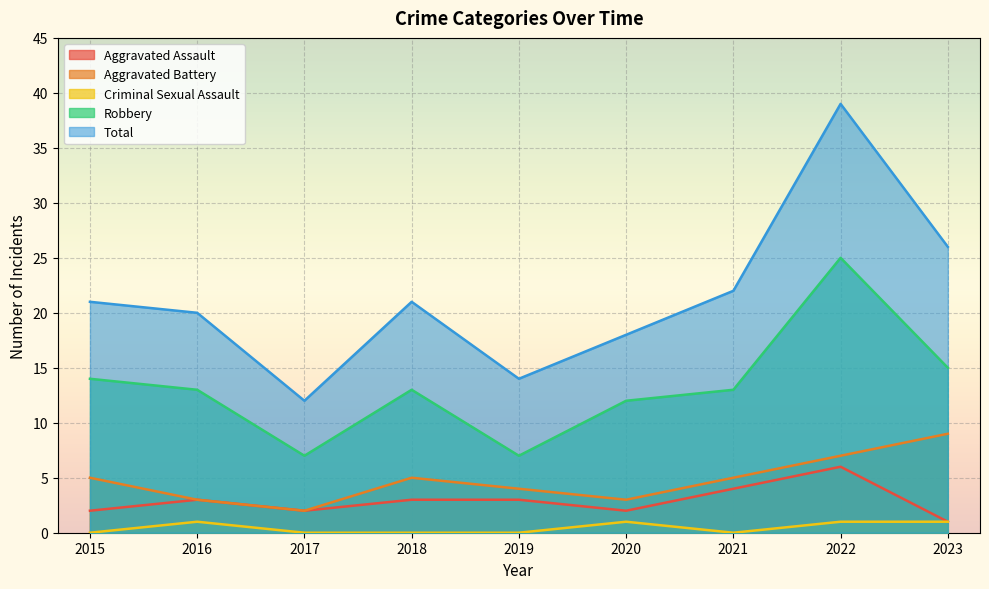

Rank the series by their maximum value, from highest to lowest.

Total, Robbery, Aggravated Battery, Aggravated Assault, Criminal Sexual Assault